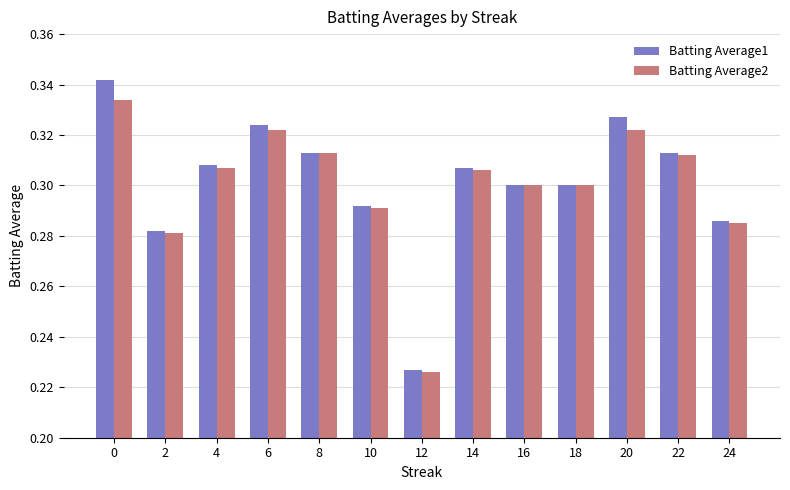

Which series has the widest spread of values?

Batting Average1